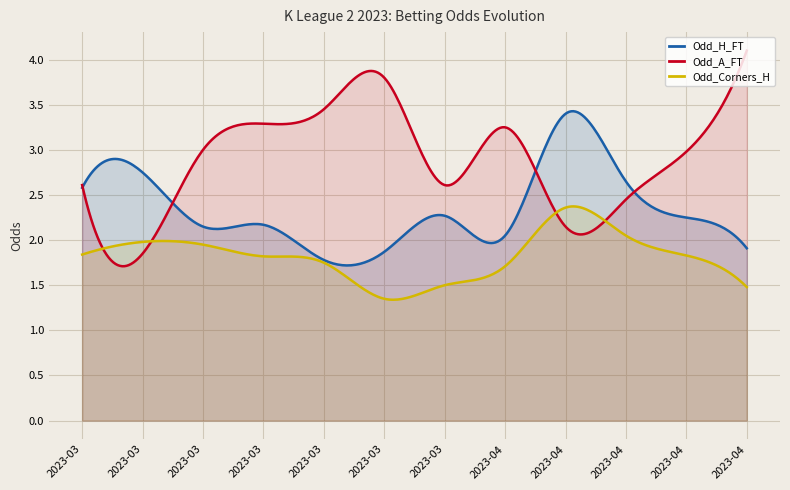

Which series ends up on top after the final intersection of Odd_Corners_H and Odd_A_FT?

Odd_A_FT